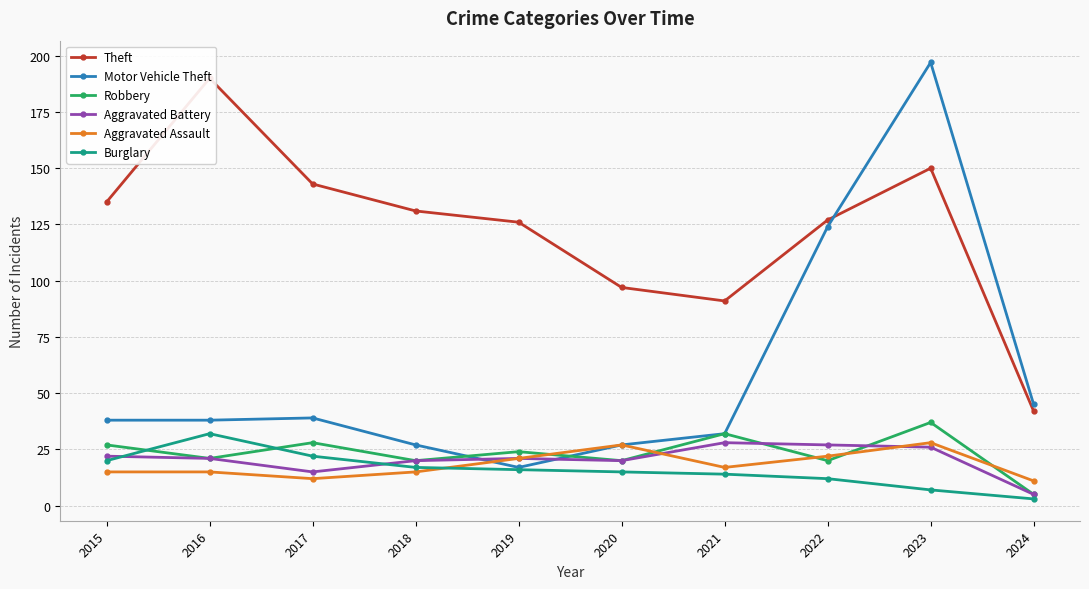

What is the total value across all series at 2020?

206